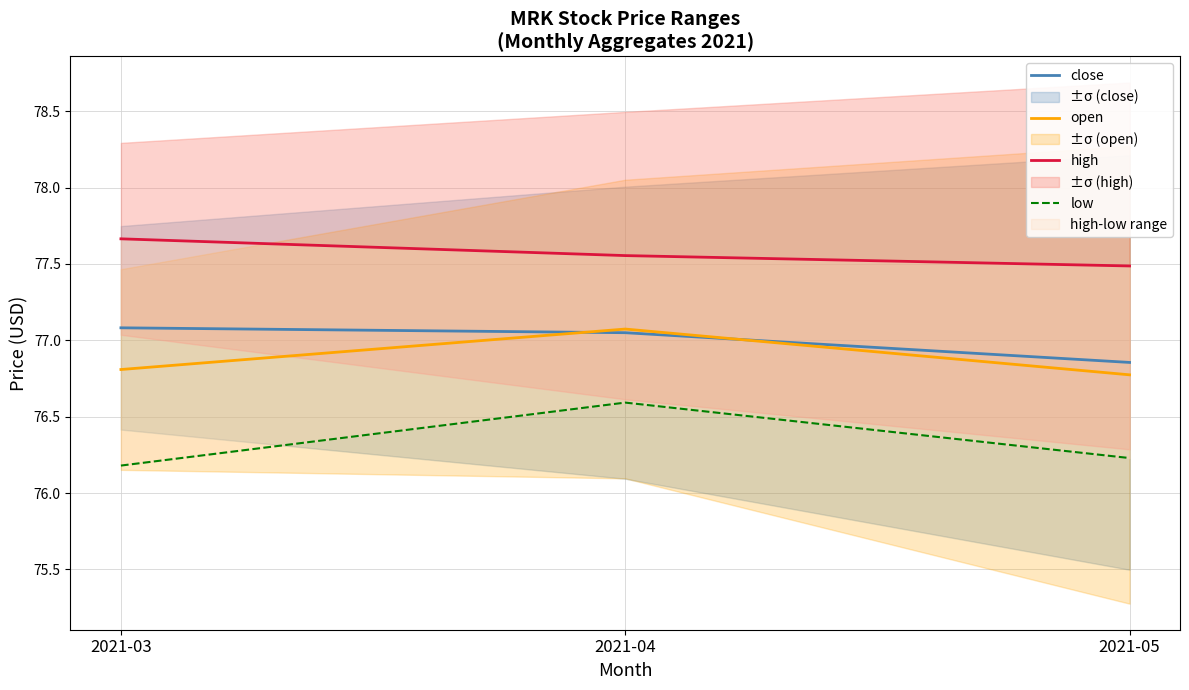

At which category does the chart reach its minimum across all series?

2021-03